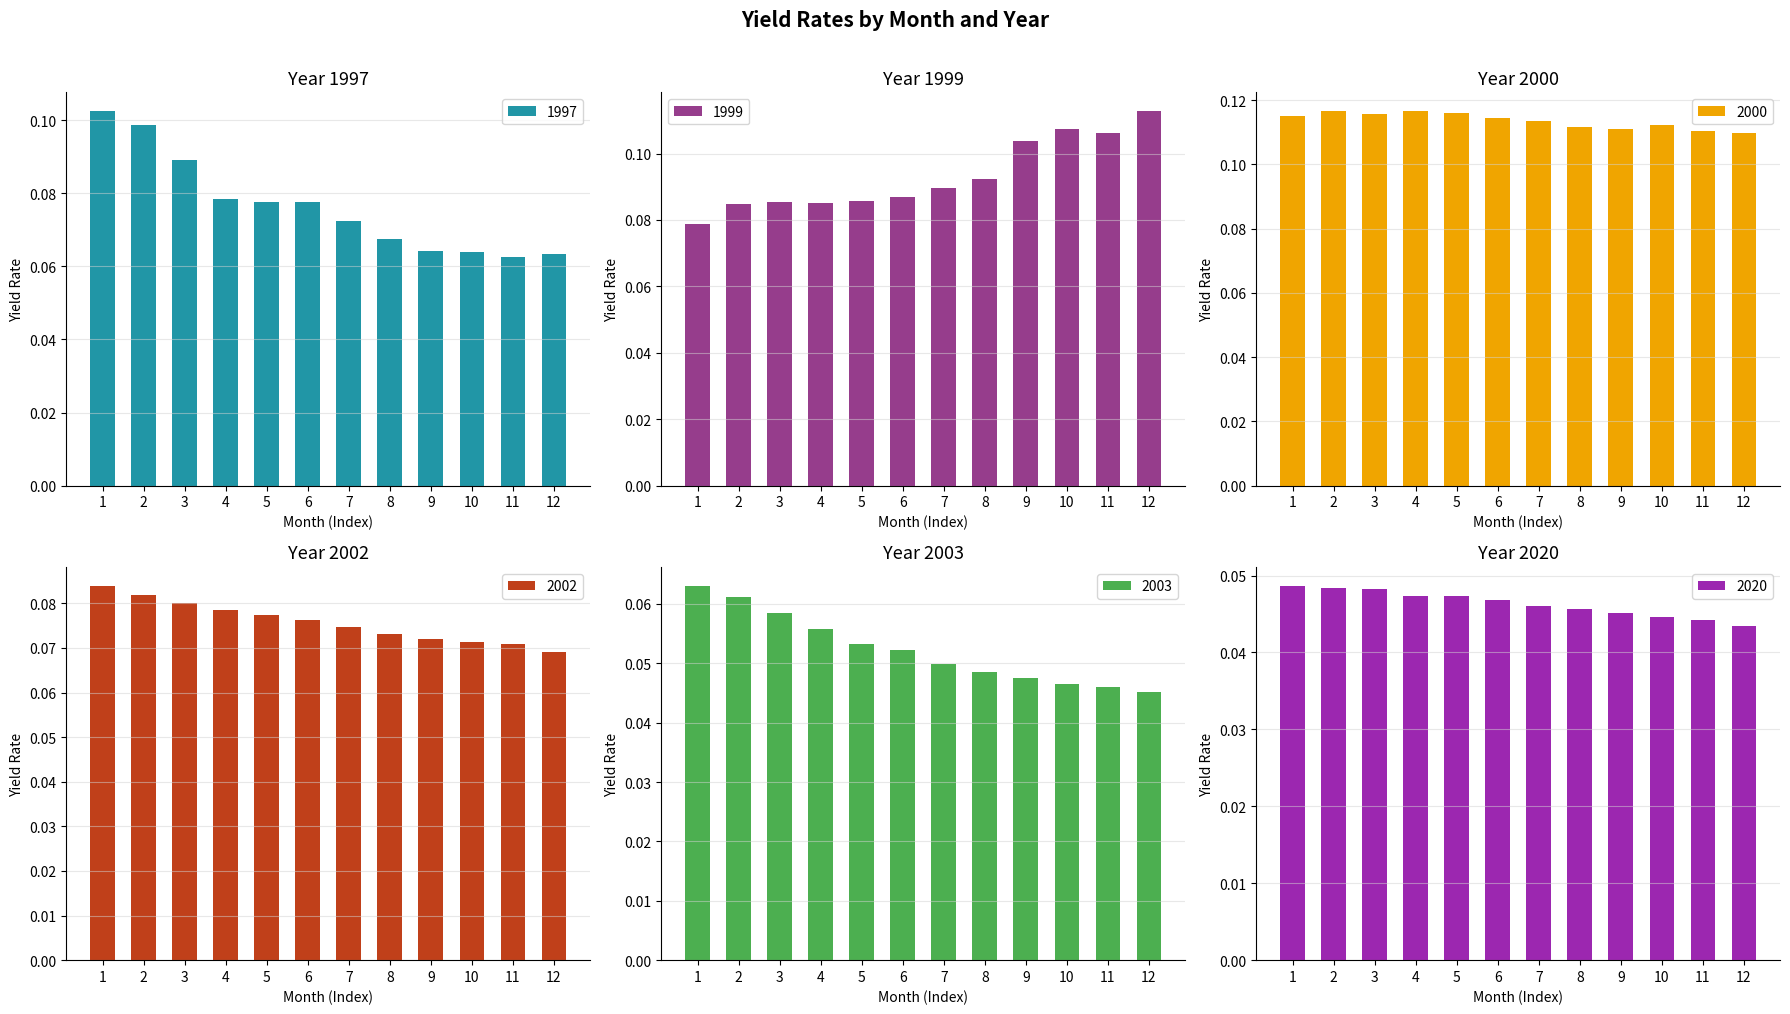

What is the difference between the highest and lowest values at 4?

0.1